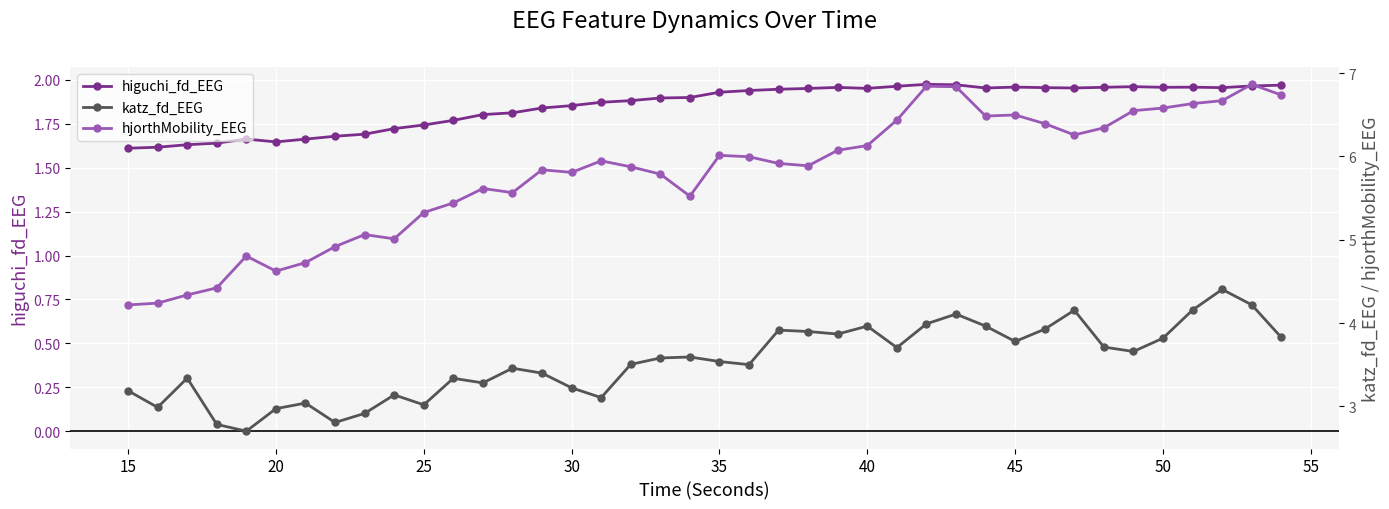

Does the chart display data point markers on the line(s)?

Yes